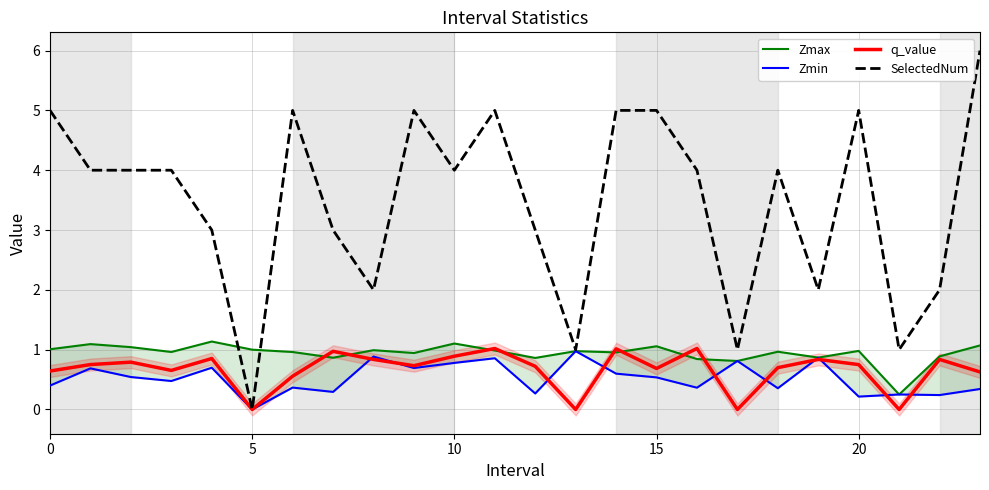

What is the maximum value for SelectedNum?

6.0